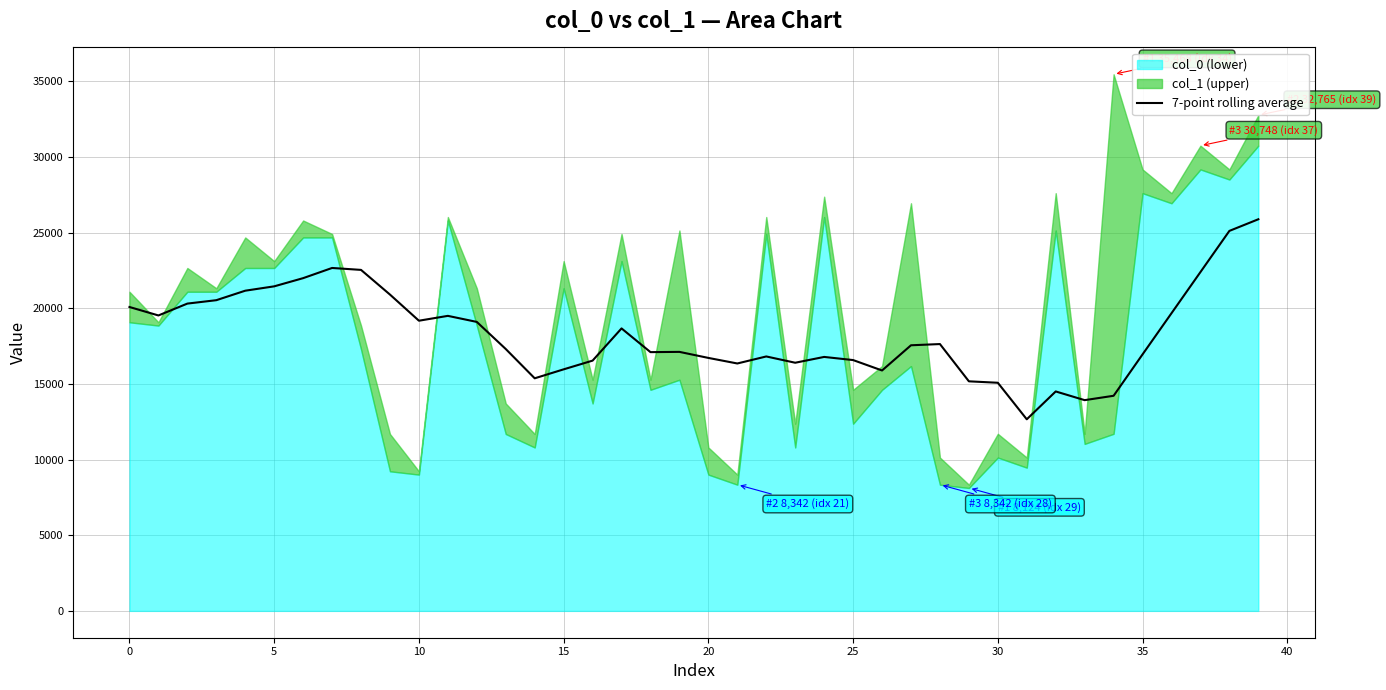

The value of 7-point rolling average at 0 is 13291.8. True or false?

False